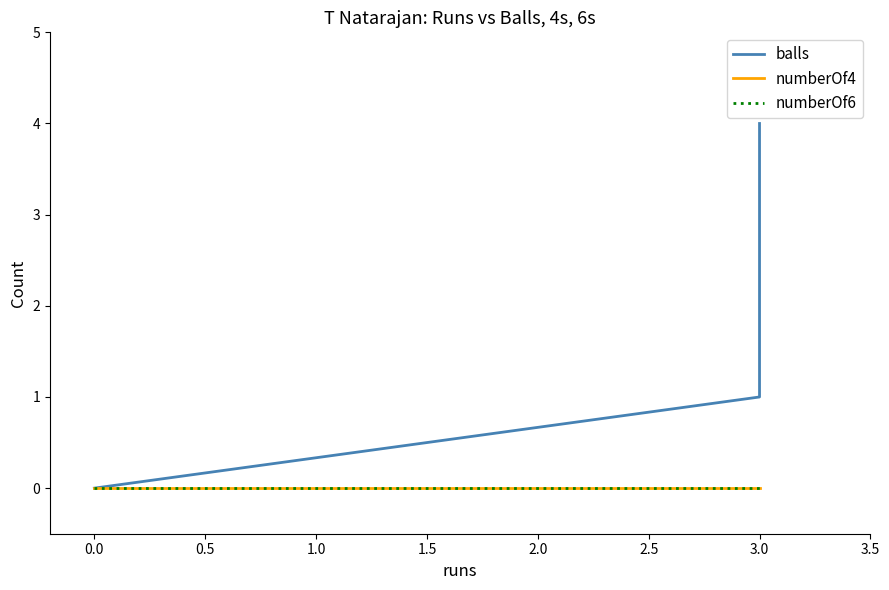

How many lines are shown in the chart?

3